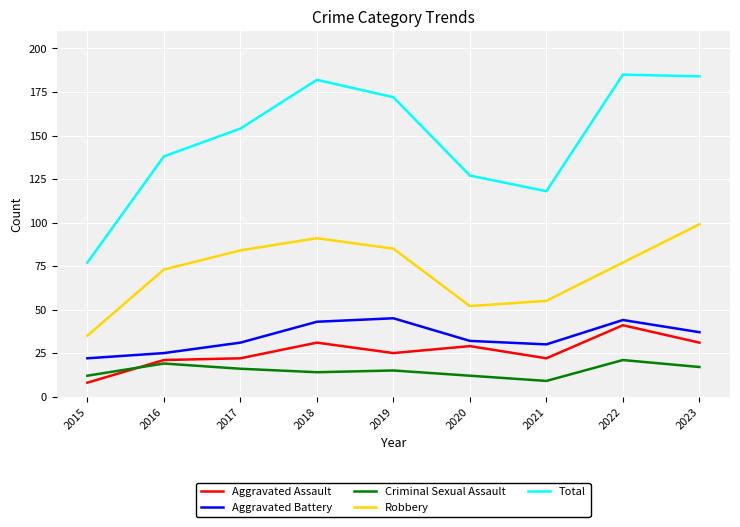

What is the lowest value of the Robbery series?

35